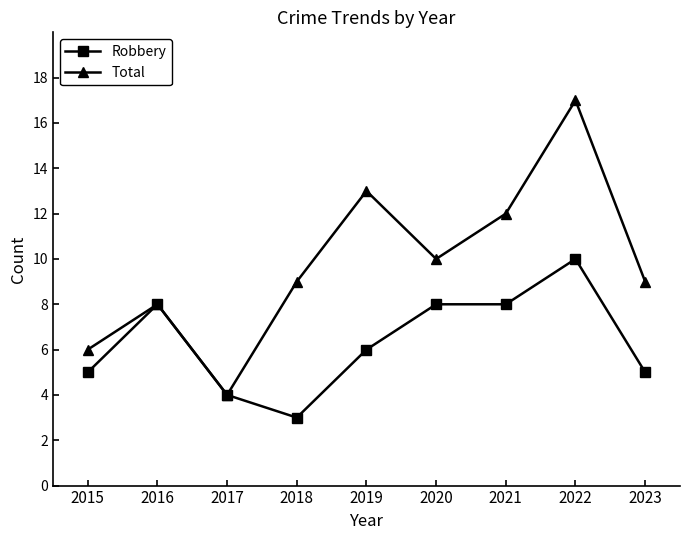

Which label corresponds to the largest value in the chart?

2022